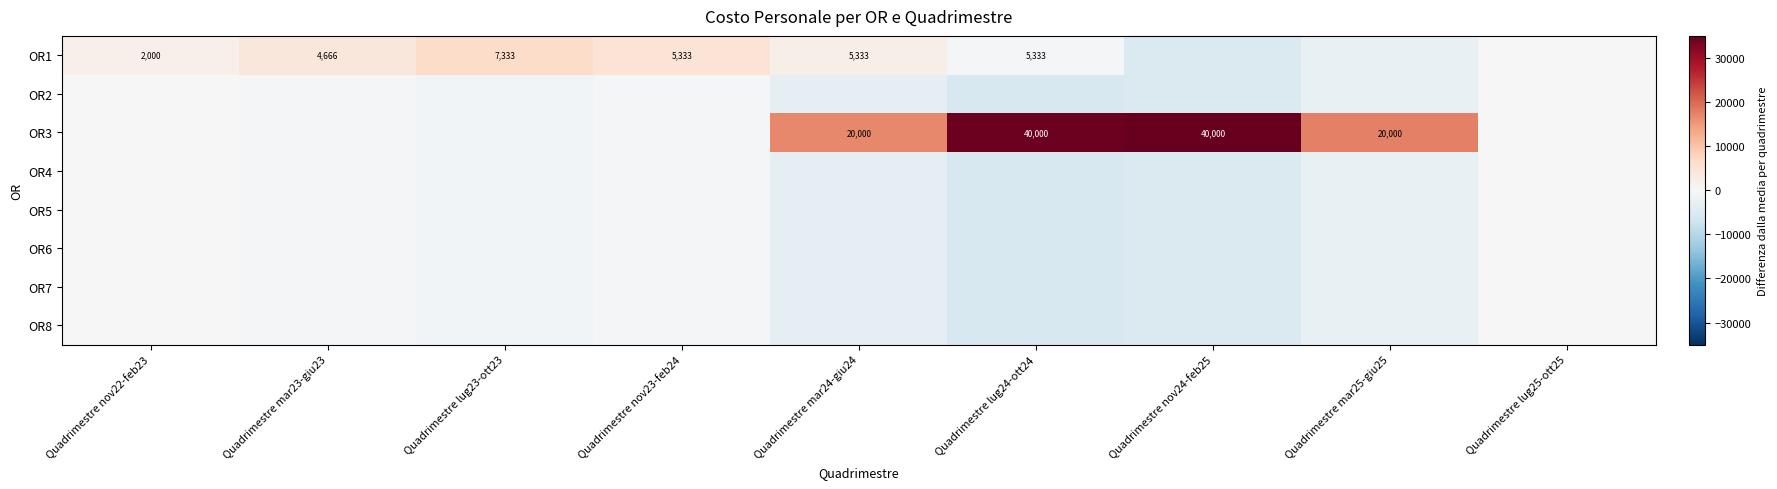

At how many categories does at least one series exceed 5402?

5